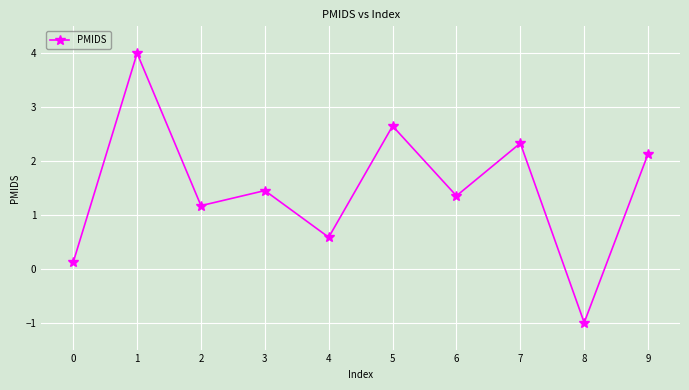

At which label does the data first exceed 1?

1